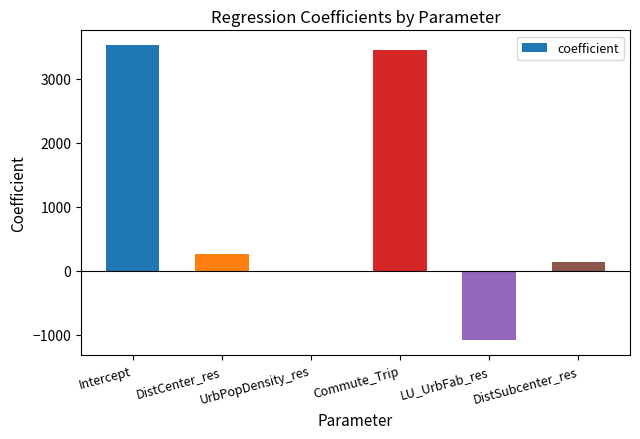

Which label corresponds to the largest value in the chart?

Intercept